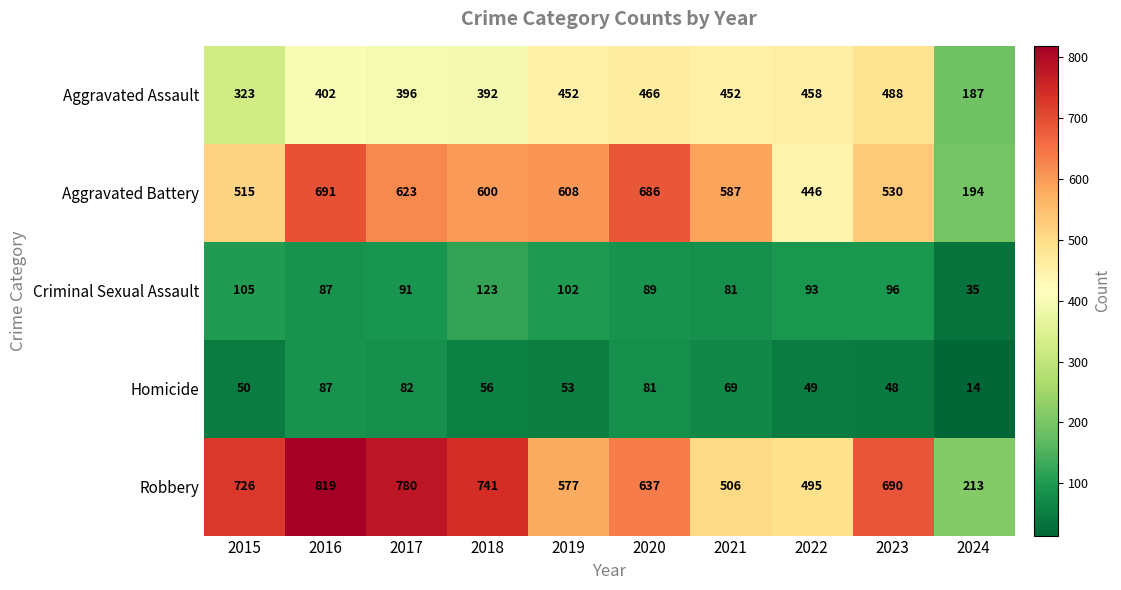

Between 2017 and 2020, which series saw the biggest shift?

Robbery